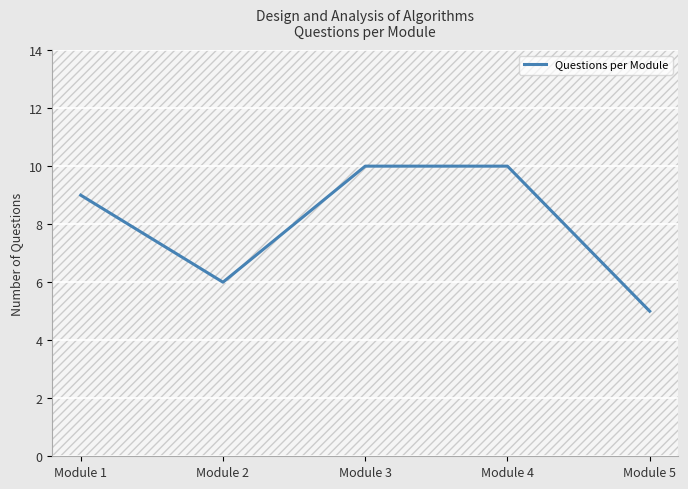

What is the change in value from Module 1 to Module 4?

+1